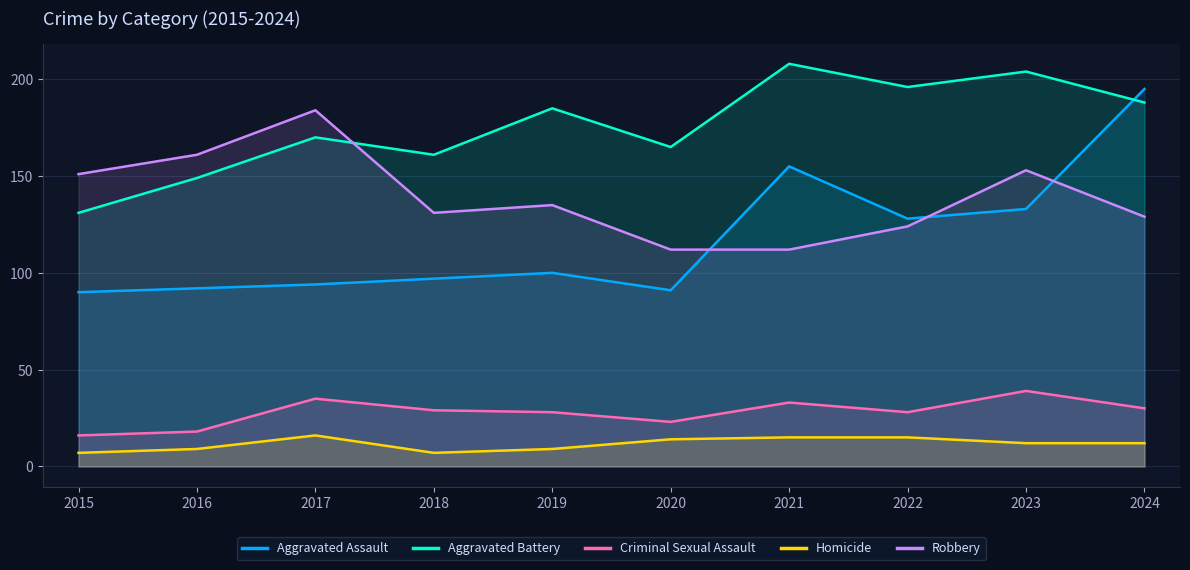

The Aggravated Battery series shows 180 at 2015. True or false?

False